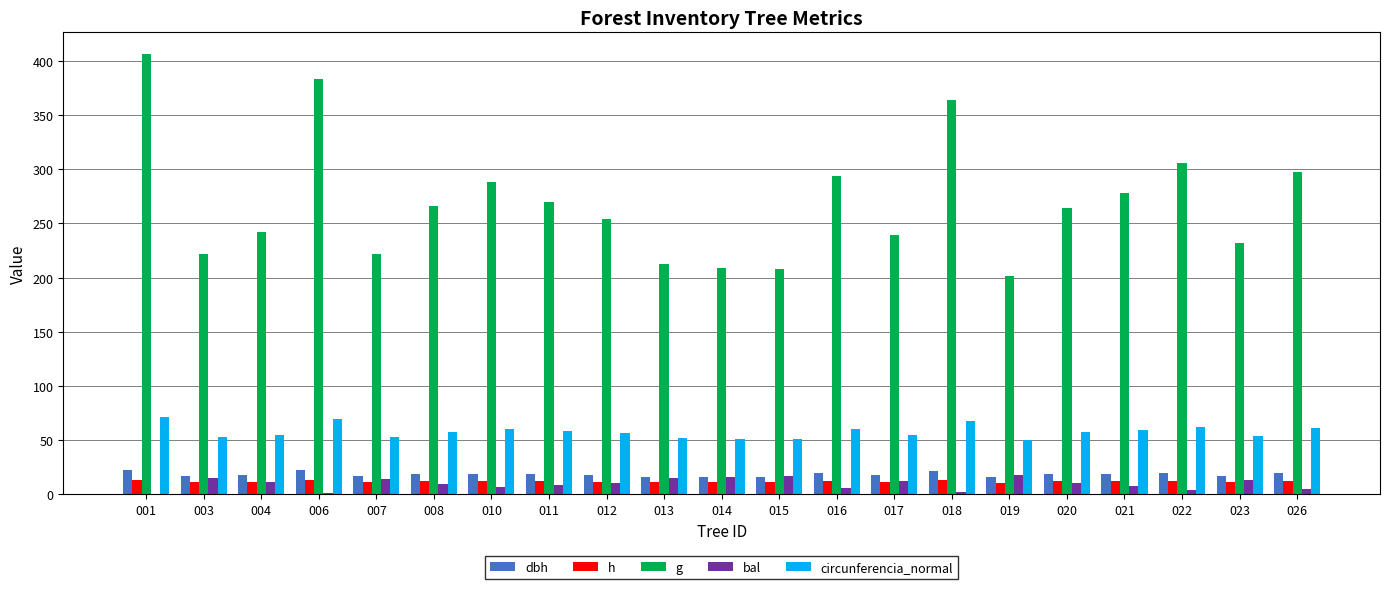

Which series has the largest total across all categories?

g